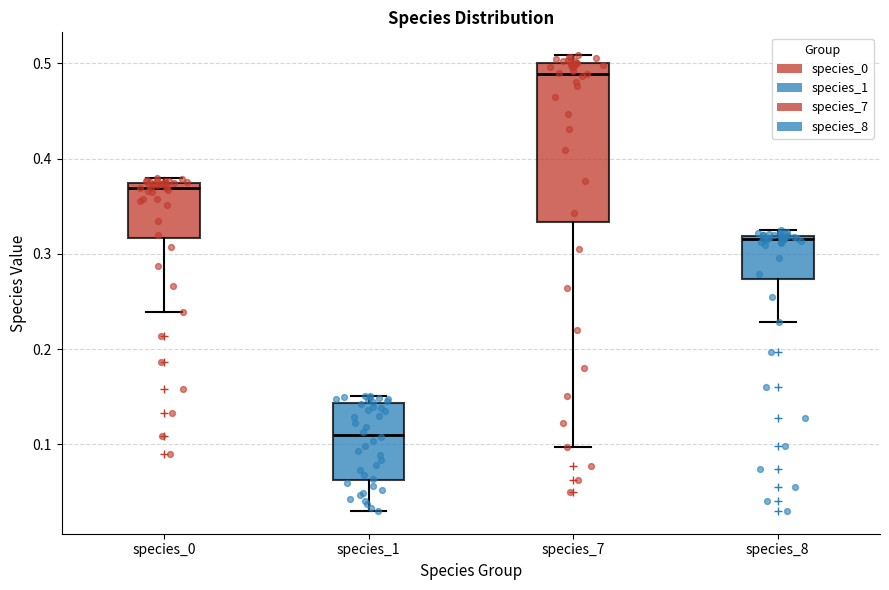

Which box is the tallest, from its lower edge to its upper edge?

species_7